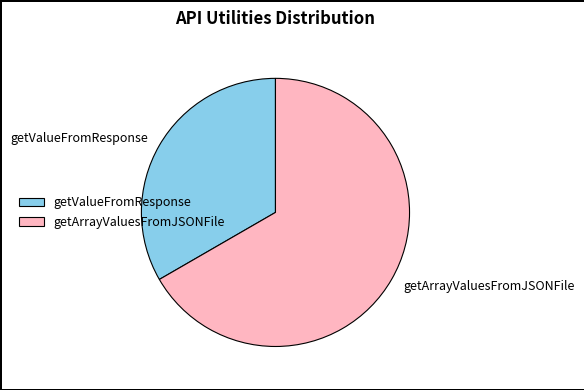

True or false: getValueFromResponse accounts for 33% of the total.

True